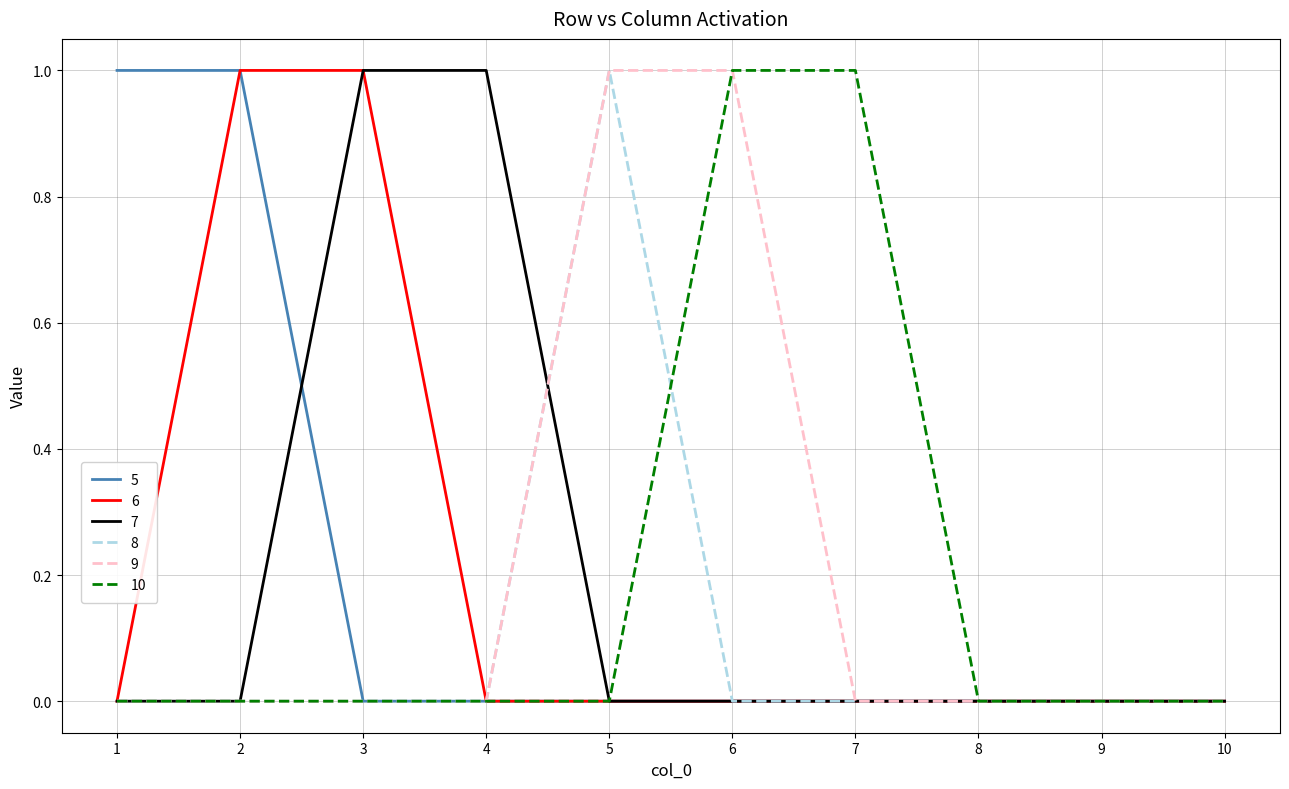

What is the difference between the maximum and minimum values in the 8 series?

1